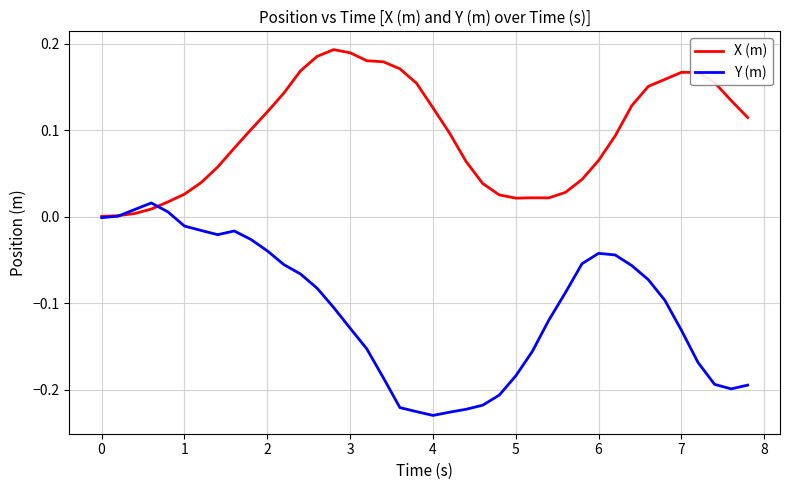

List the series in order of their overall mean, highest first.

X (m), Y (m)